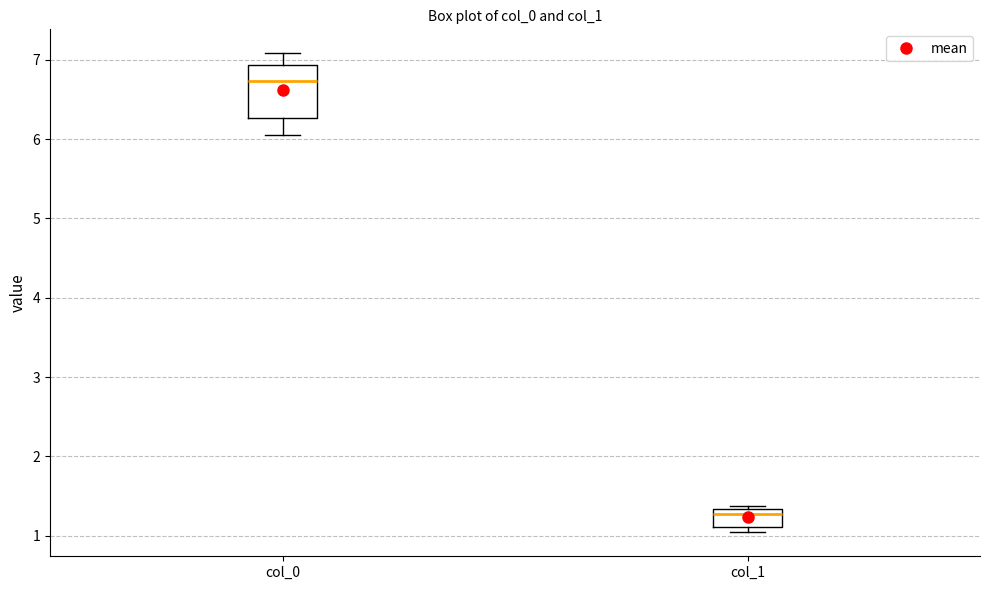

Reading left to right, read every box against the y-axis: the position of its median line, the range the box covers, and the ends of its whiskers. The values are not printed on the chart, so give them approximately, as read against the axis.

col_0: median 6.7, box 6.3 to 6.9, whiskers 6.1 to 7.1
col_1: median 1.3 (just below the box's upper edge), box 1.1 to 1.3, whiskers 1.0 to 1.4